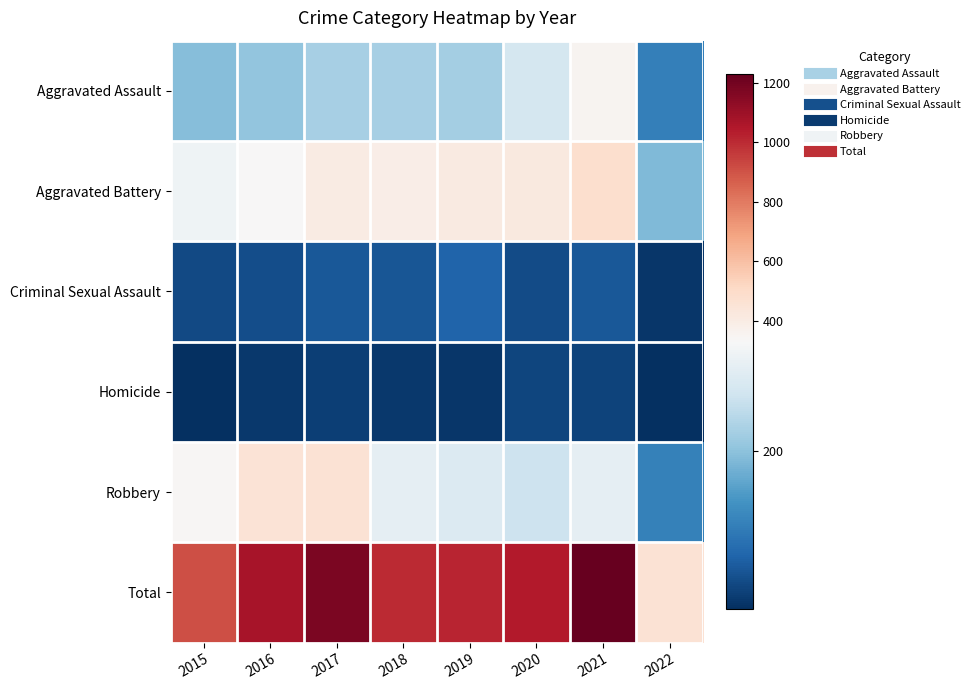

Reading left to right, what are all the values shown in this chart?

Aggravated Assault: 2015=194	2016=206	2017=224	2018=225	2019=223	2020=273	2021=353	2022=114
Aggravated Battery: 2015=316	2016=336	2017=400	2018=389	2019=407	2020=416	2021=479	2022=190
Criminal Sexual Assault: 2015=46	2016=50	2017=61	2018=60	2019=77	2020=48	2021=61	2022=22
Homicide: 2015=15	2016=26	2017=33	2018=25	2019=22	2020=41	2021=38	2022=14
Robbery: 2015=337	2016=454	2017=460	2018=301	2019=287	2020=263	2021=300	2022=117
Total: 2015=908	2016=1072	2017=1178	2018=1000	2019=1016	2020=1041	2021=1231	2022=457